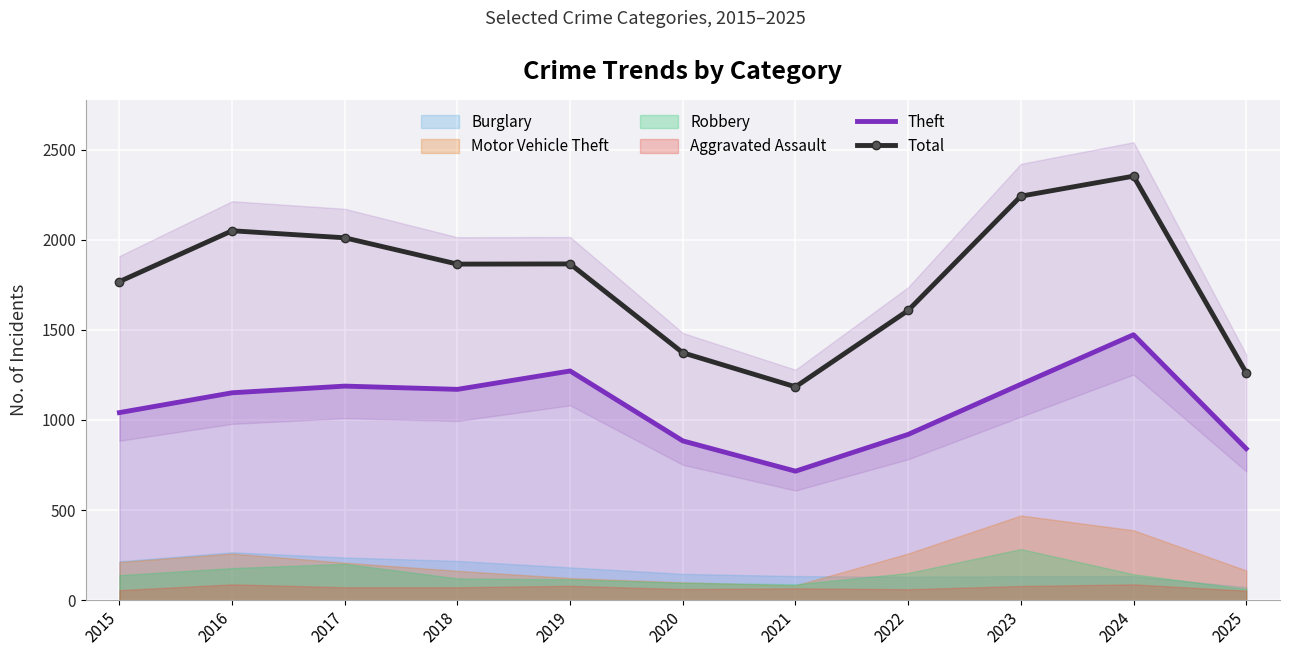

What is the spread (max minus min) of values at 2021?

468